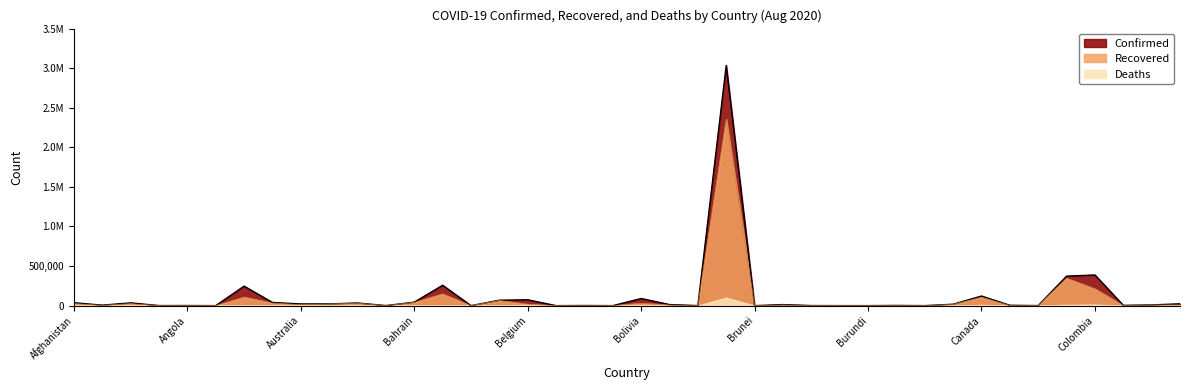

What is the difference between the maximum and minimum values in the Confirmed series?

3035330